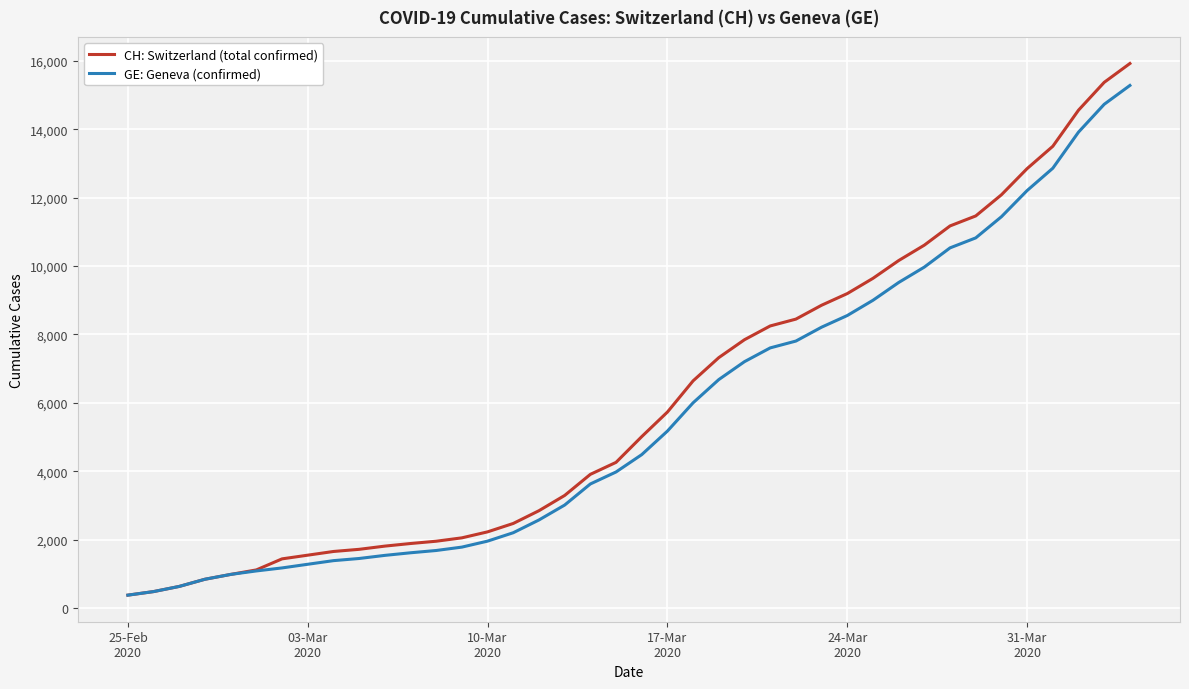

Which series has the widest spread of values?

CH: Switzerland (total confirmed)